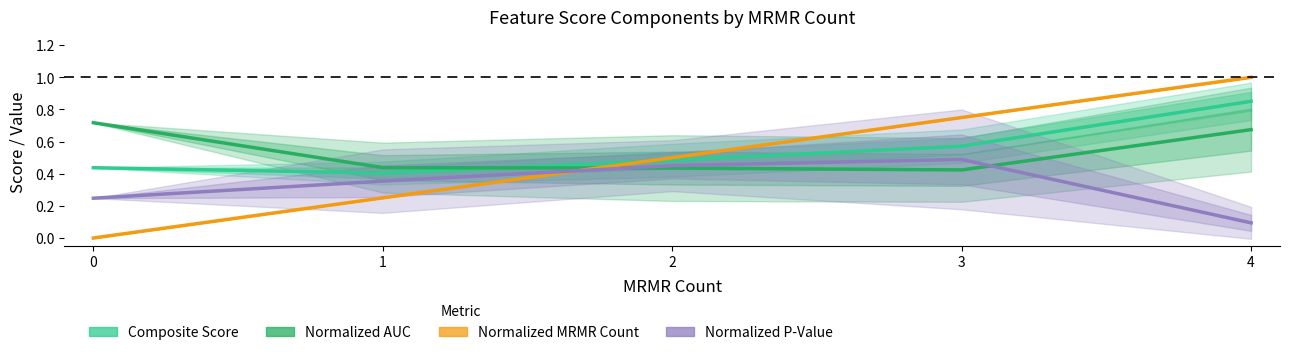

Which series has the largest total across all categories?

Composite Score